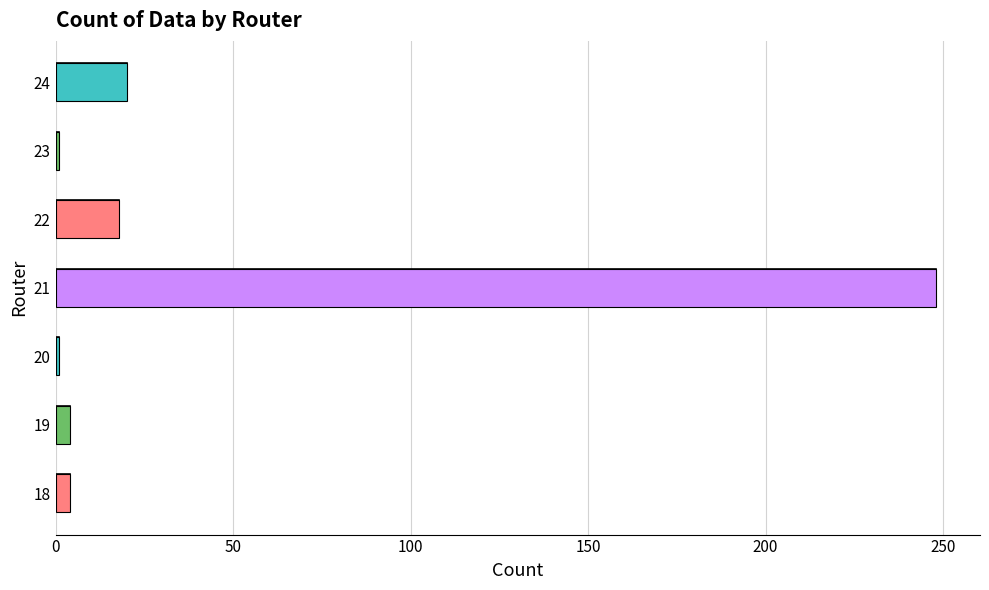

True or false: the data shows 4 at 19.

True